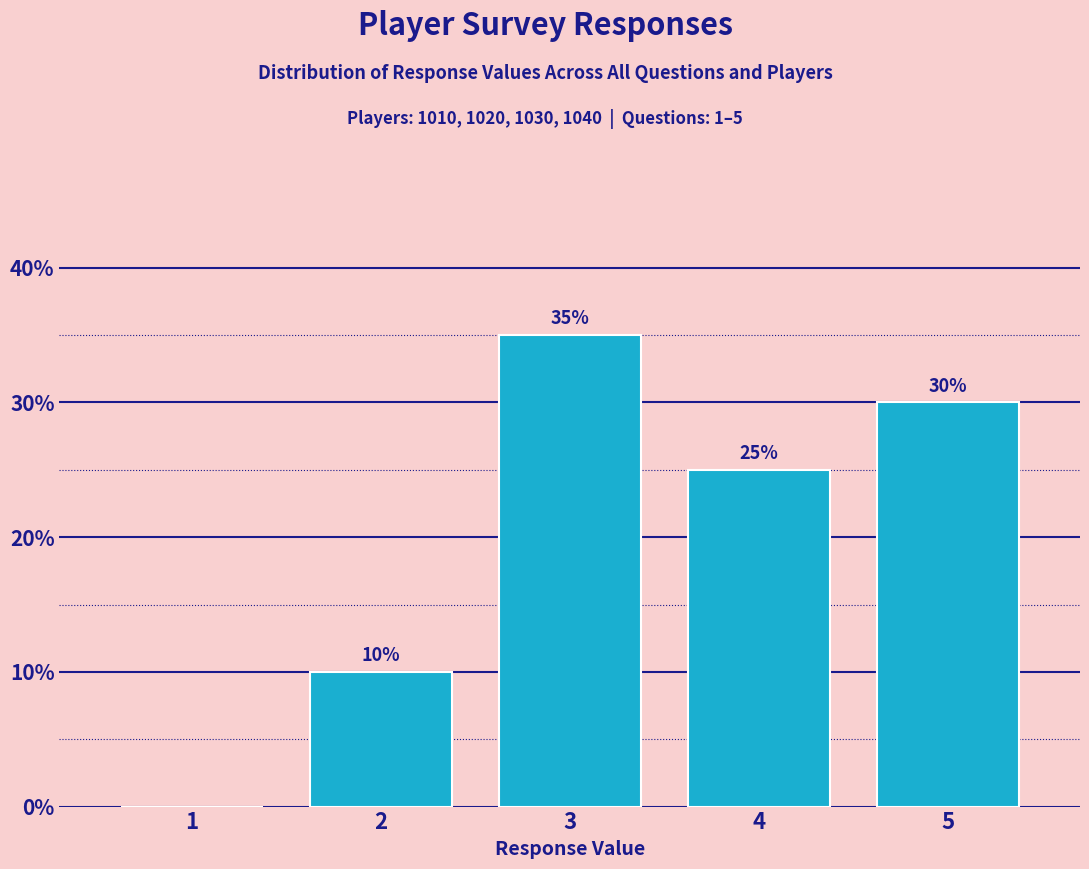

Reading left to right, list all the values displayed in this chart.

1=0	2=10	3=35	4=25	5=30